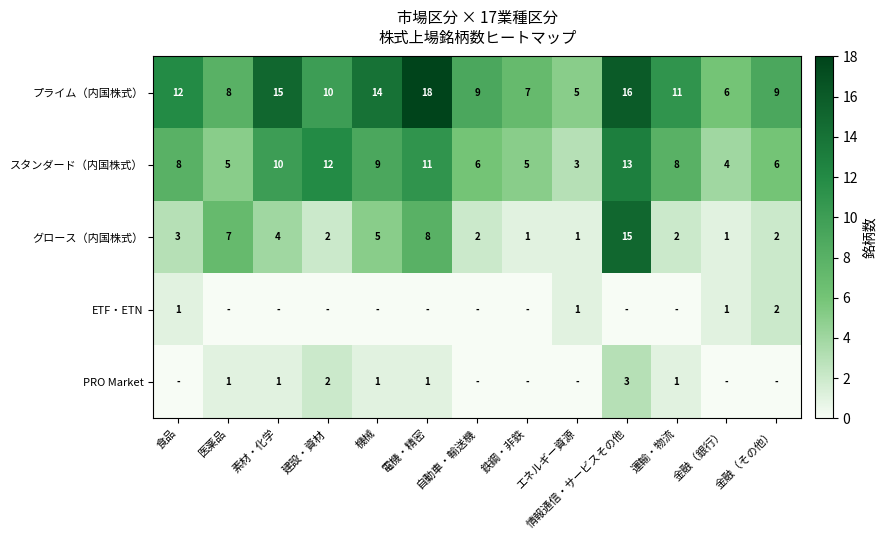

What is the difference between the maximum and second lowest values in the プライム（内国株式） series?

12